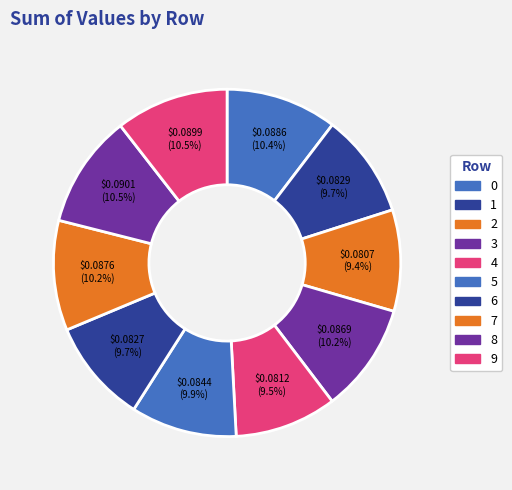

Does 7 represent more than half of the total?

No